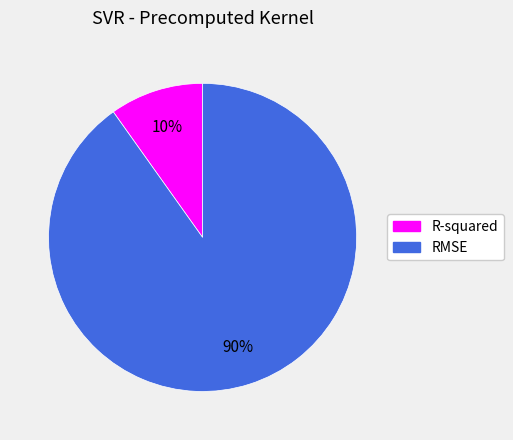

The RMSE slice represents 99% of the pie. True or false?

False